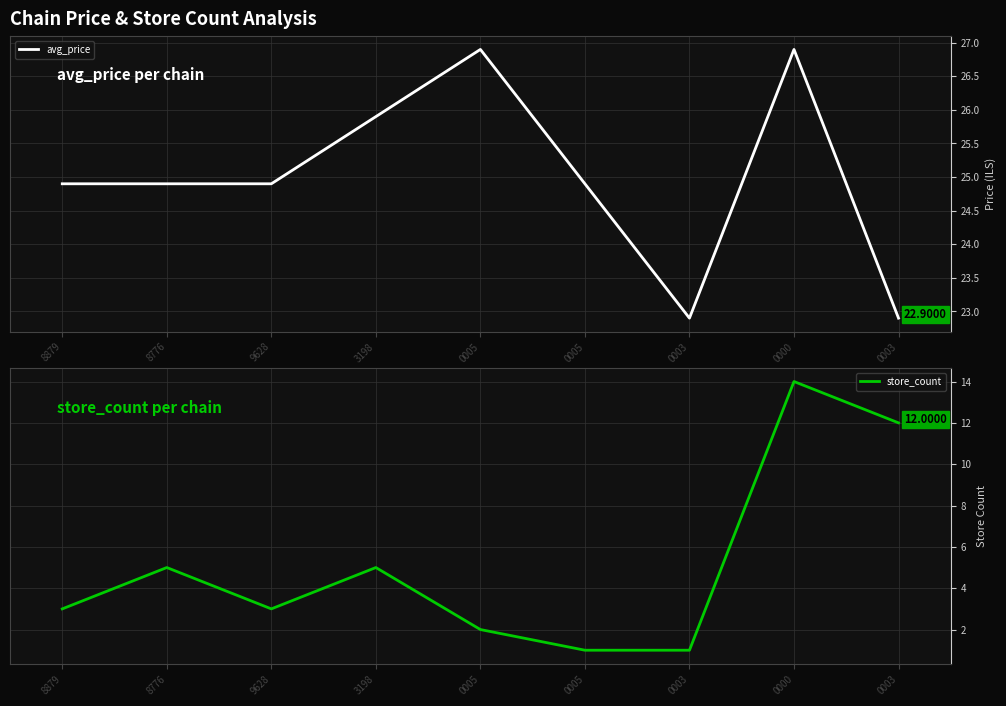

At which category does avg_price reach its first local peak?

0005